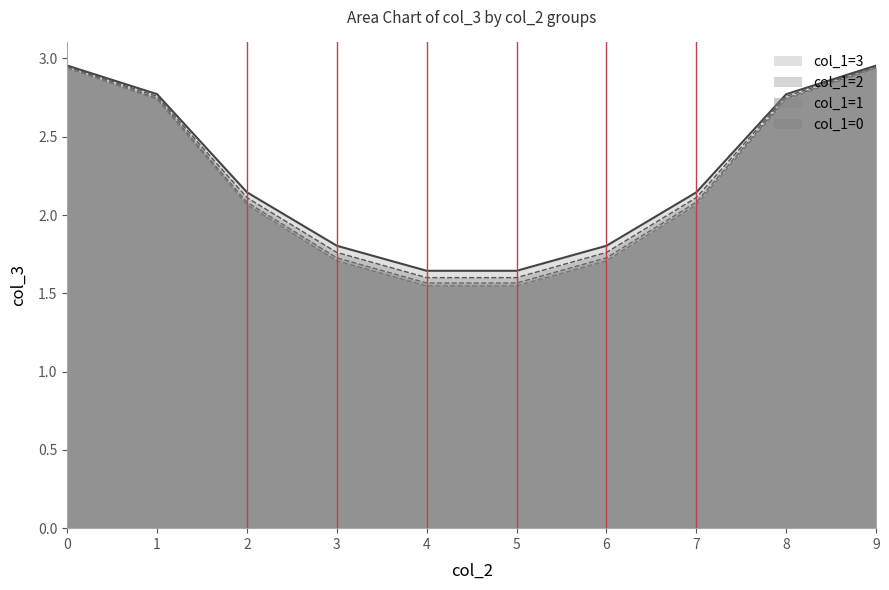

True or false: col_3_c1_2 has more than 0 points higher than both neighbors.

False